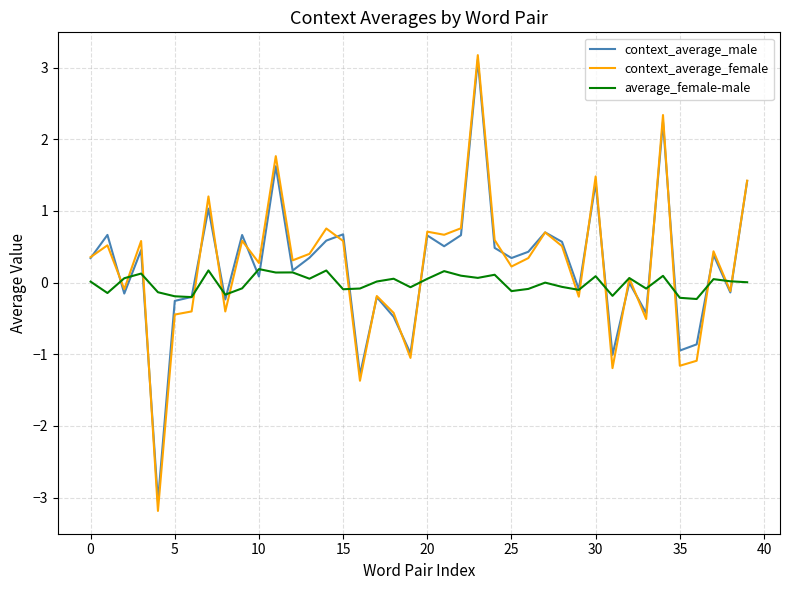

Count the number of categories in the chart.

40